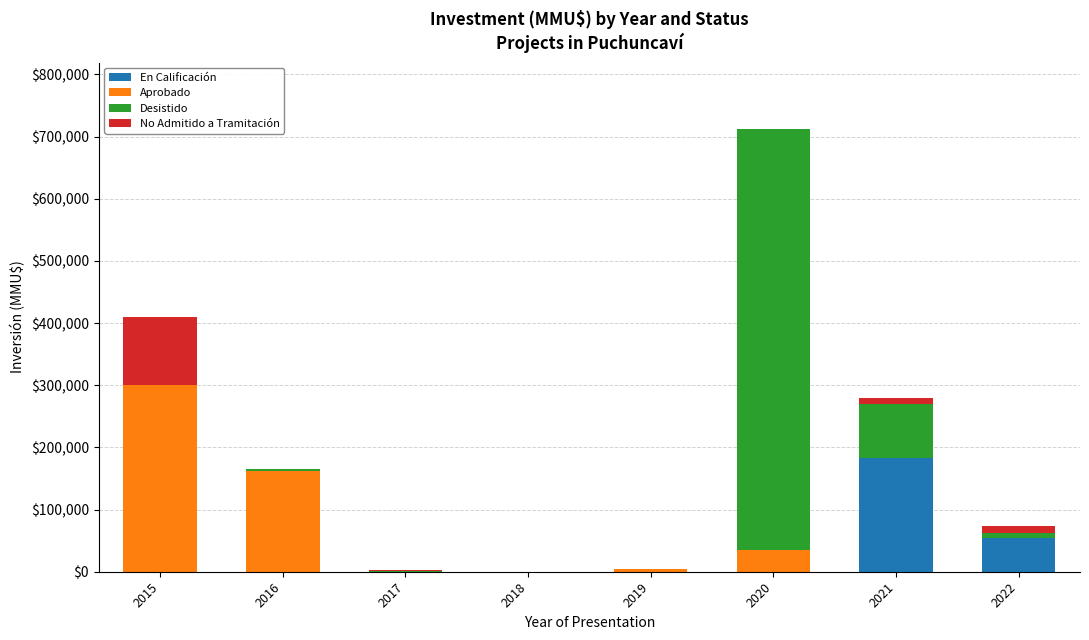

At which category is the sum across all series the highest?

2020